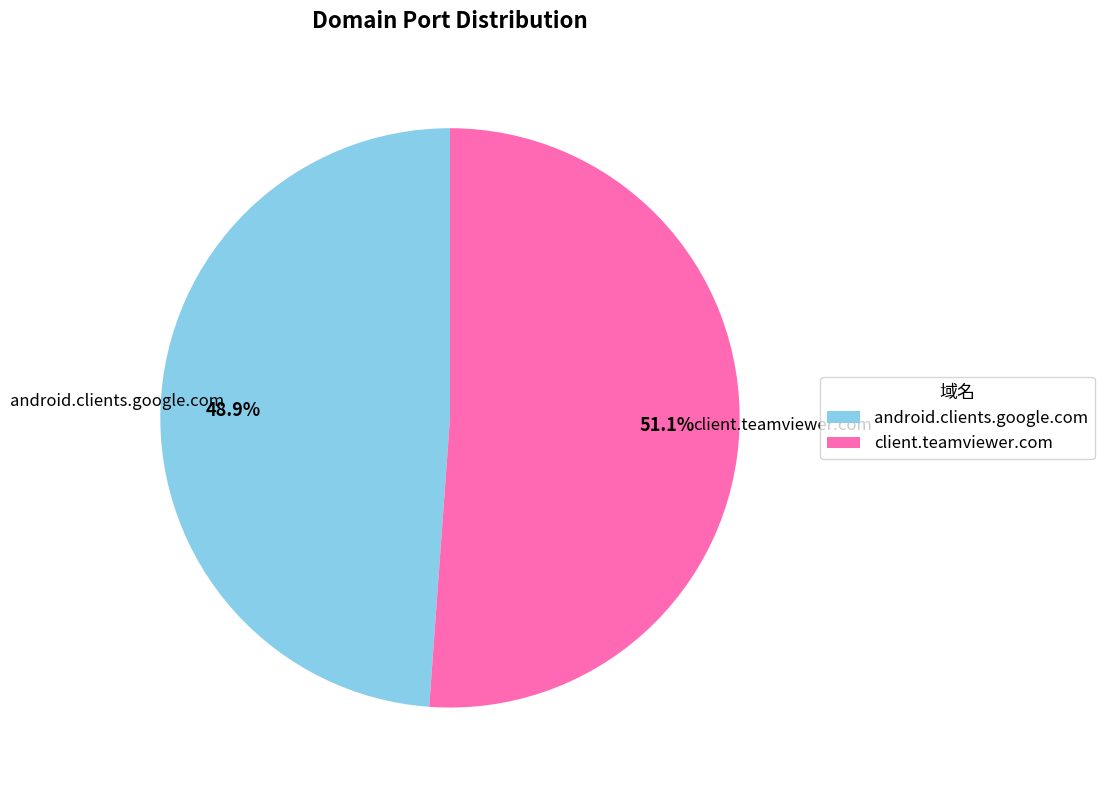

Is android.clients.google.com the majority of the pie?

No